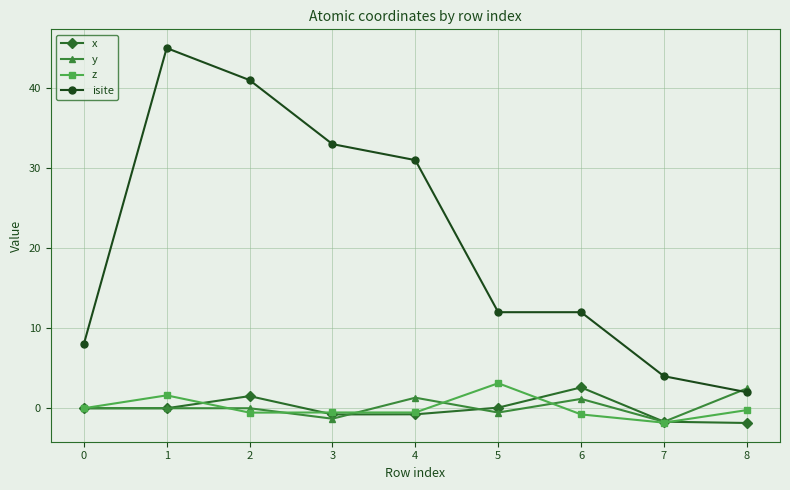

The z series shows -0.2 at 8. True or false?

True